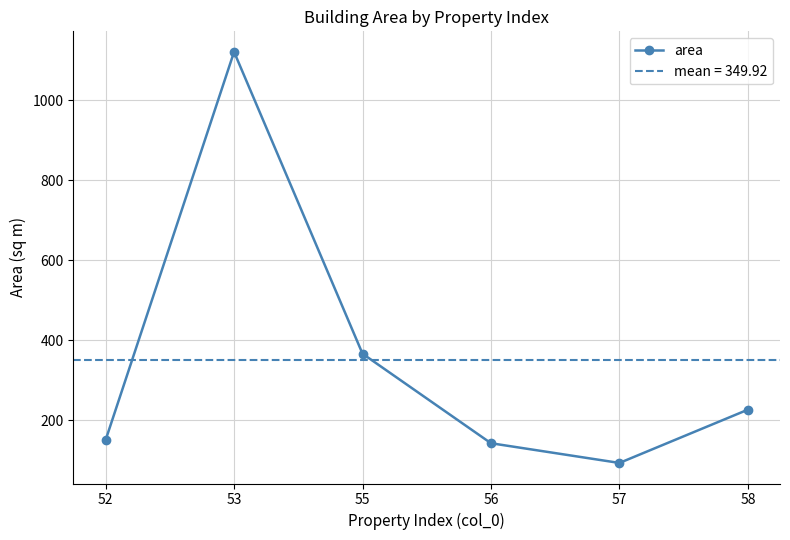

The chart shows a value of 621.6 at 55. True or false?

False